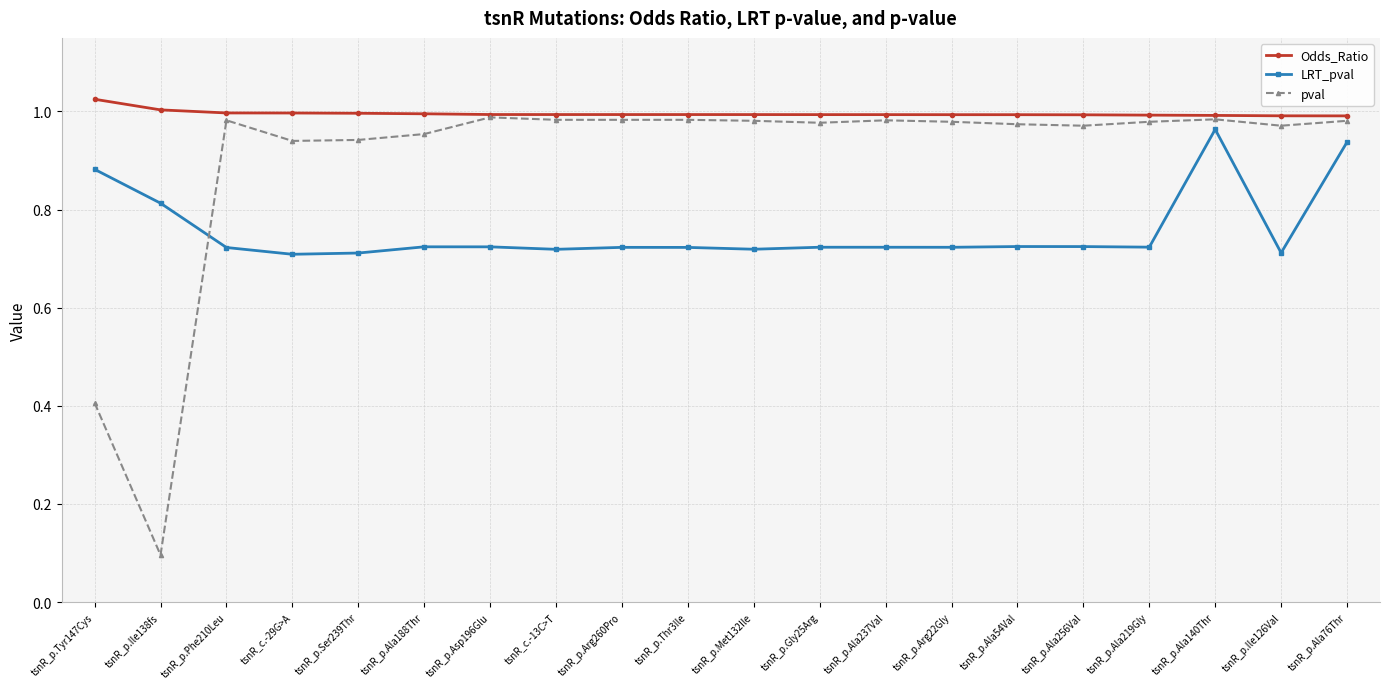

What is the difference between the highest and lowest values at tsnR_p.Met132Ile?

0.3